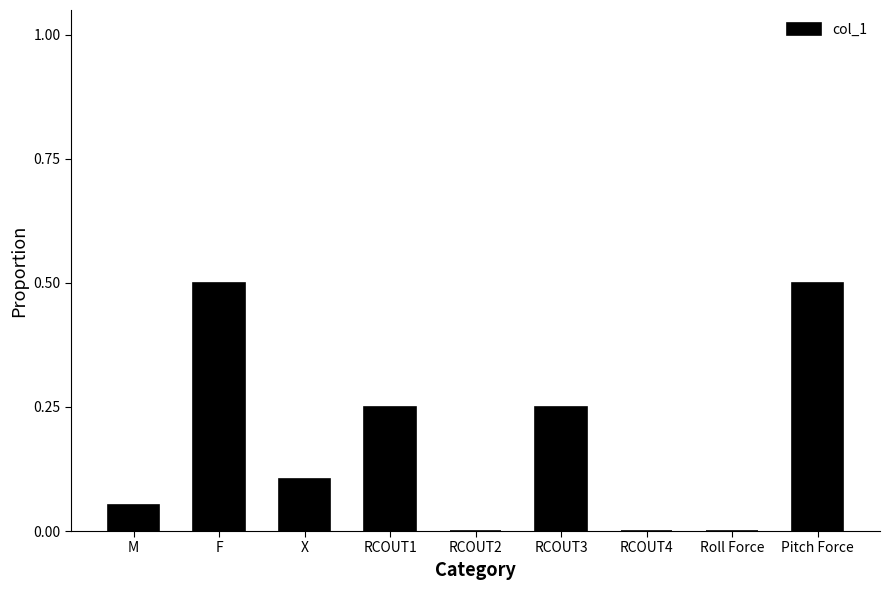

How many series are shown in this chart?

1